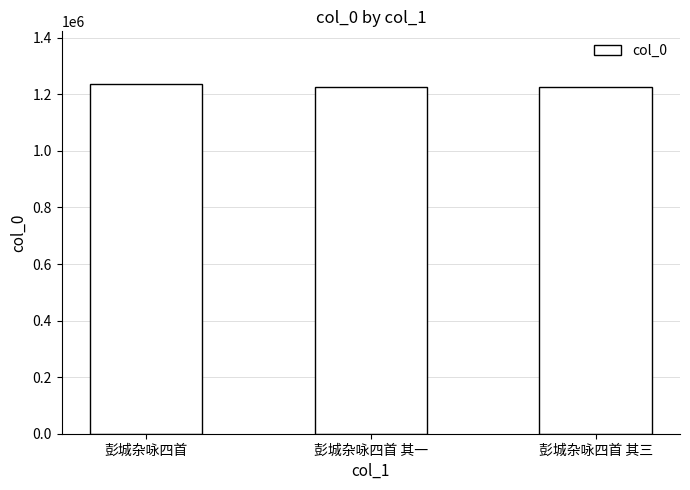

What is the label of the 3rd bar from the left?

彭城杂咏四首 其三